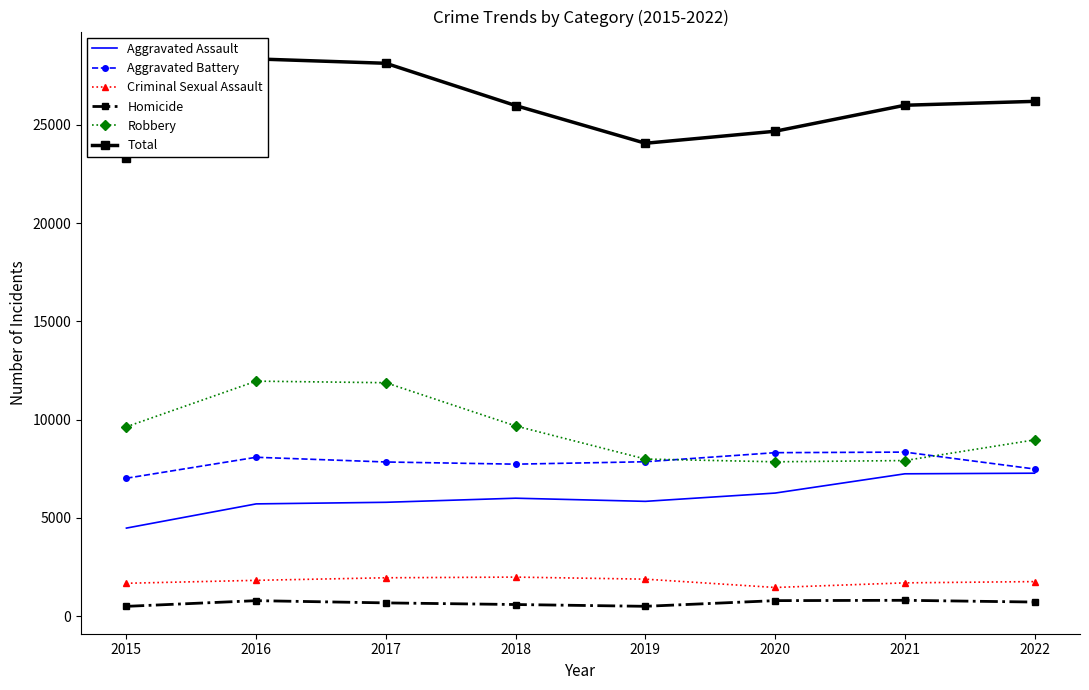

What value does the Aggravated Battery series have at 2016?

8085